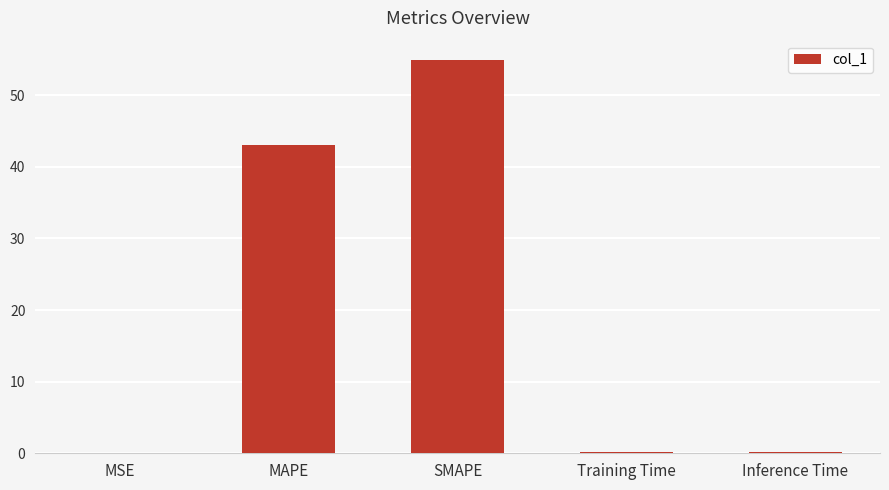

Which label corresponds to the largest value in the chart?

SMAPE